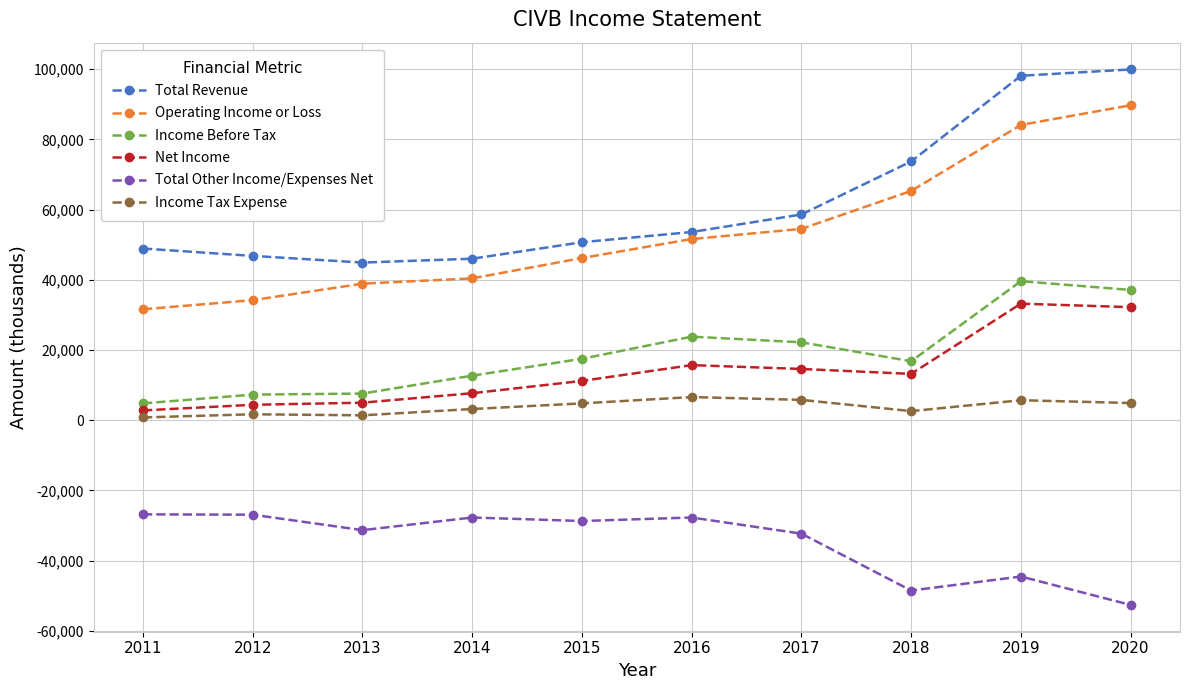

What is the sum of the Income Tax Expense values at 2016 and 2019?

12300